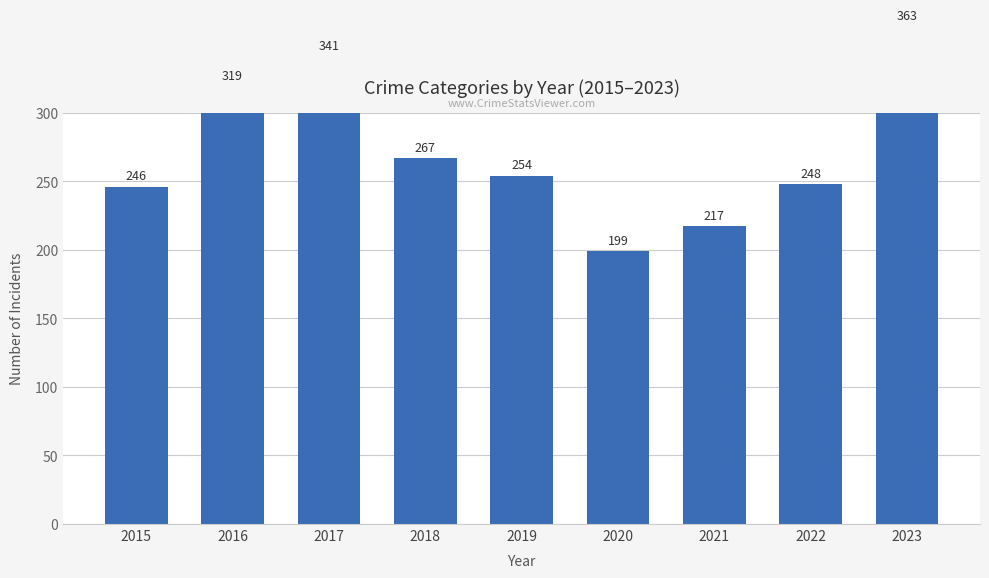

Between 2023 and 2020, which is larger?

2023